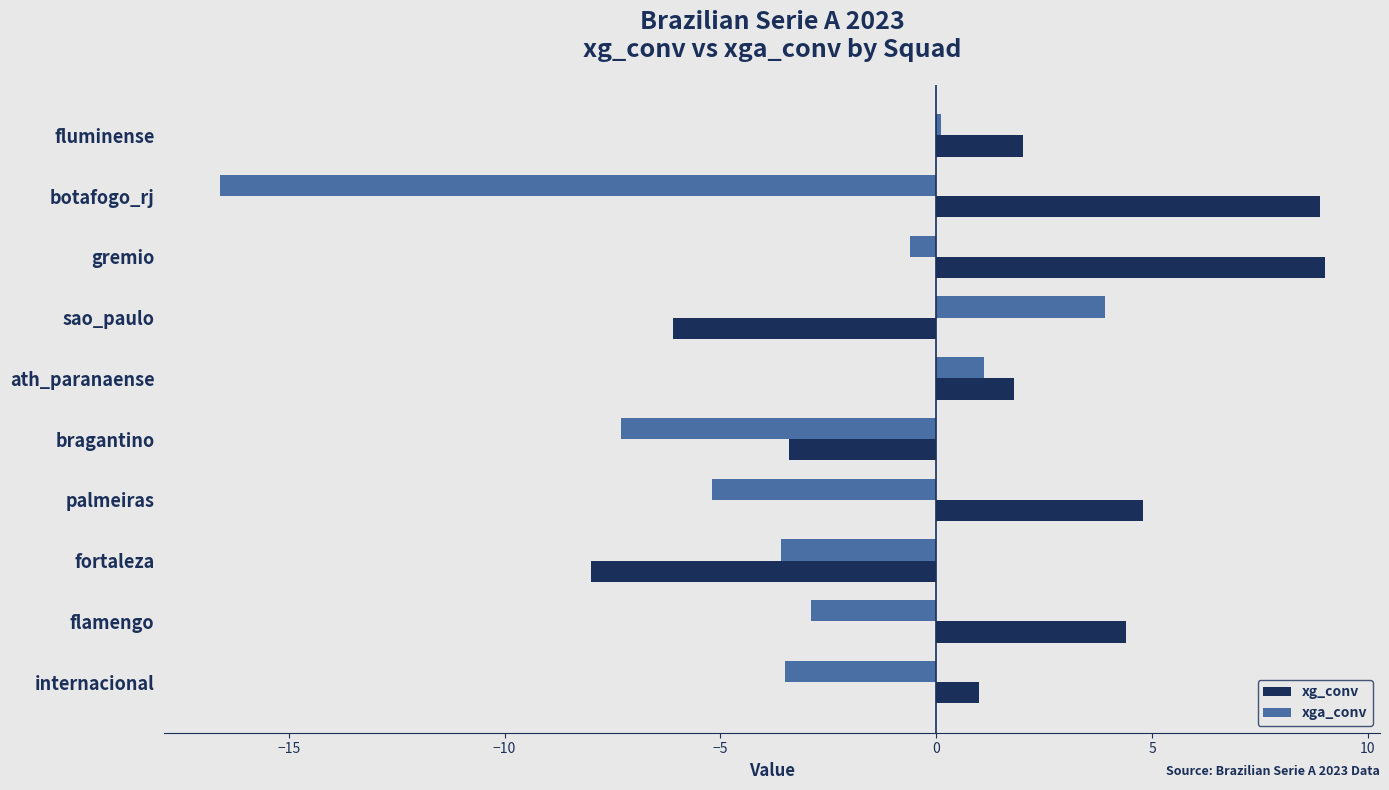

At how many categories does at least one series exceed 5?

2